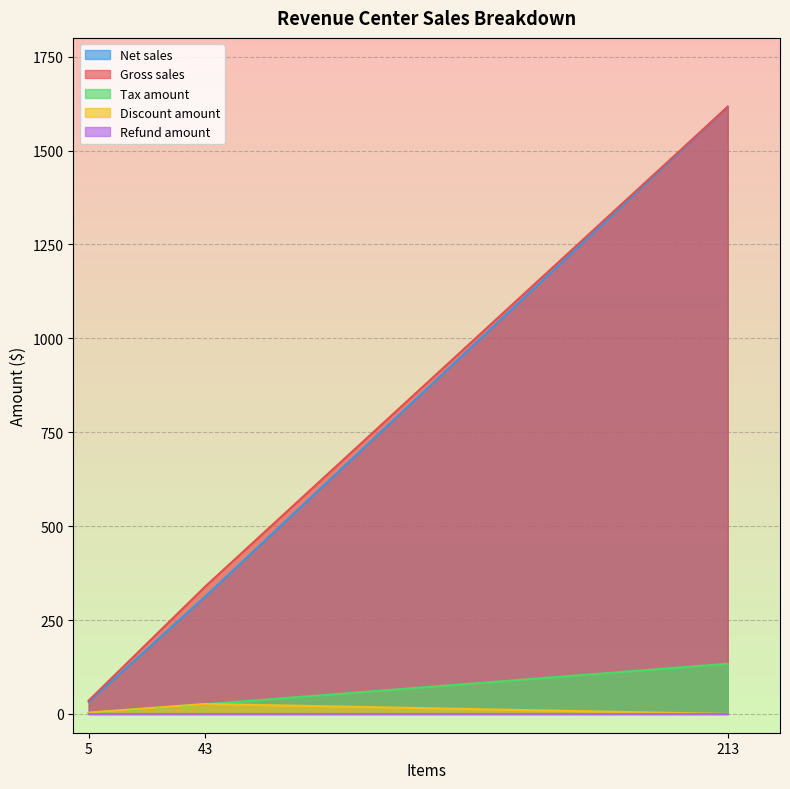

Reading right to left, transcribe all the data shown in this chart.

Net sales: ONLINE ORDERING=31.9	KIOSK=313.1	DINING ROOM=1616.7
Discount amount: ONLINE ORDERING=3.5	KIOSK=26.6	DINING ROOM=0.0
Gross sales: ONLINE ORDERING=35.5	KIOSK=339.7	DINING ROOM=1616.7
Tax amount: ONLINE ORDERING=2.6	KIOSK=25.8	DINING ROOM=133.7
Refund amount: ONLINE ORDERING=0.0	KIOSK=0.0	DINING ROOM=0.0